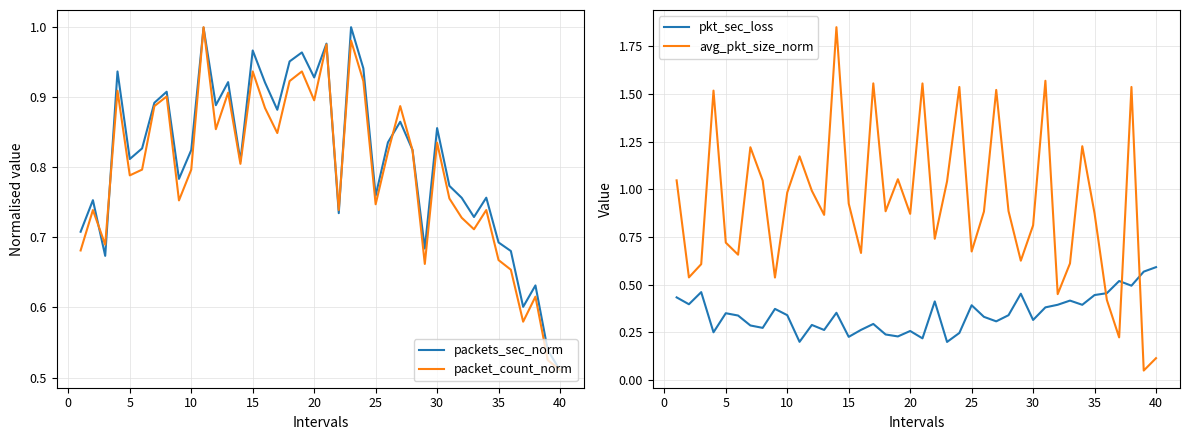

At how many categories does at least one series exceed 0?

40